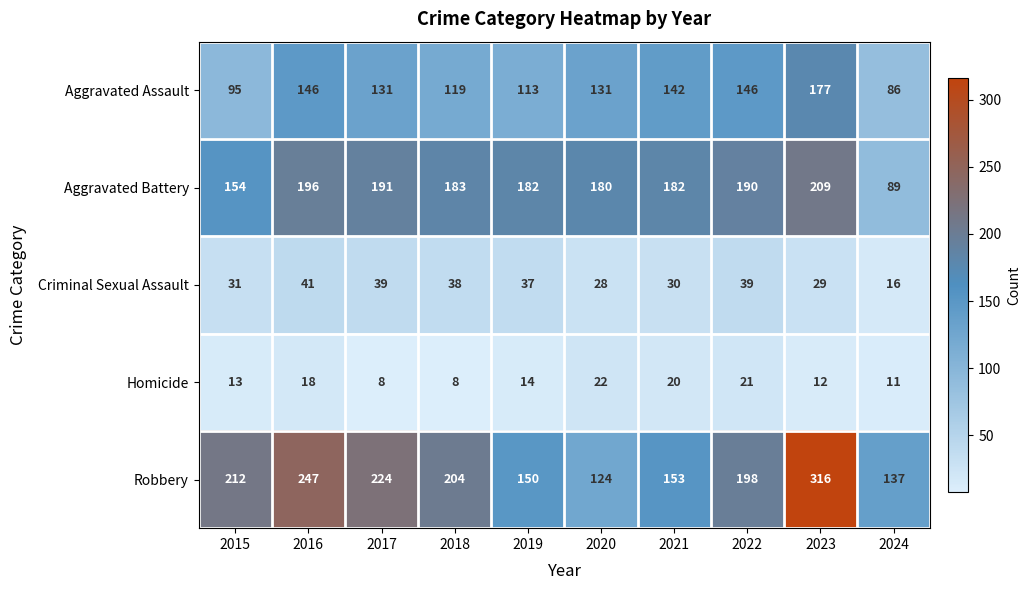

How many data points in Aggravated Battery are less than 183?

5